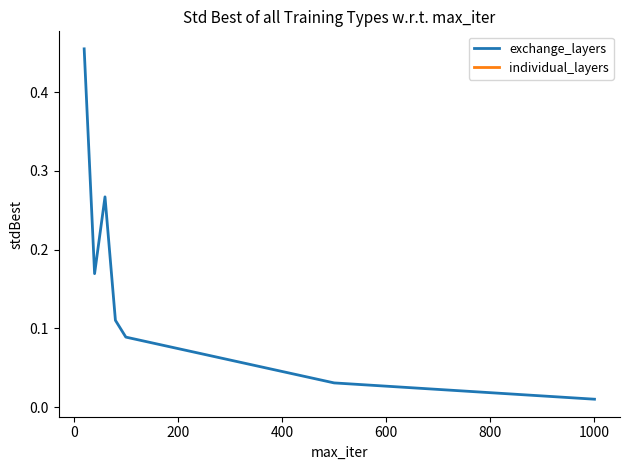

True or false: individual_layers has more than 2 points higher than both neighbors.

False